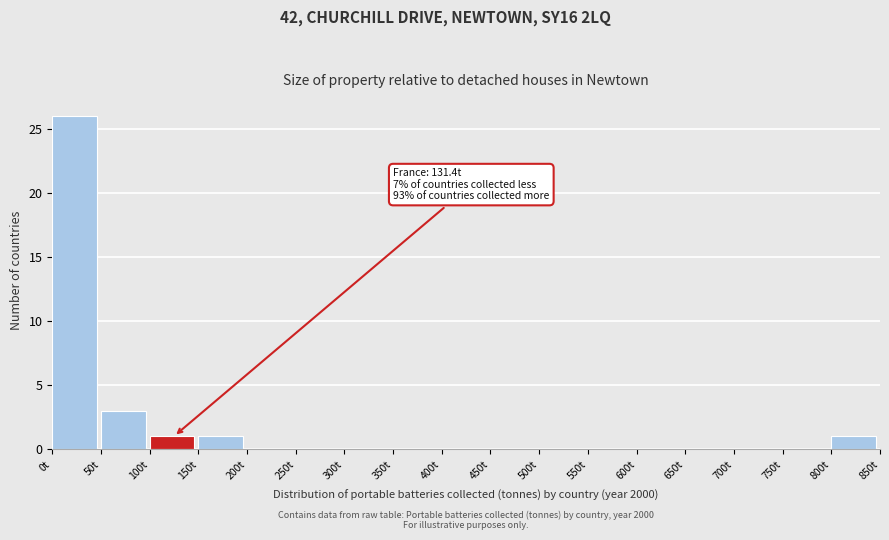

Over which range of the x-axis is the bar tallest?

0 to 50